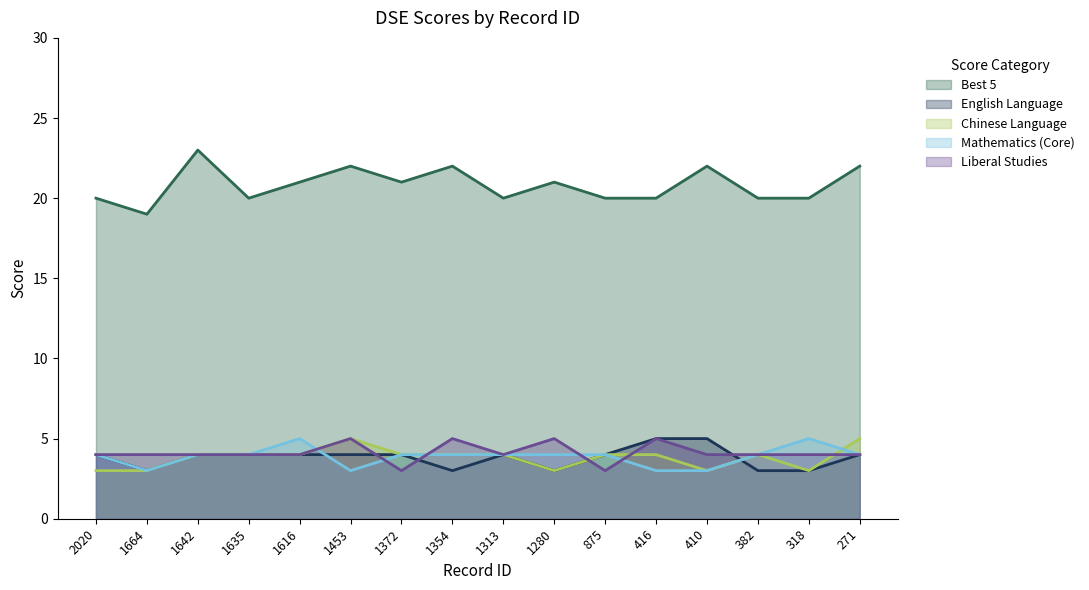

What are all the series names shown in the legend?

Best 5, English Language, Chinese Language, Mathematics (Core), Liberal Studies